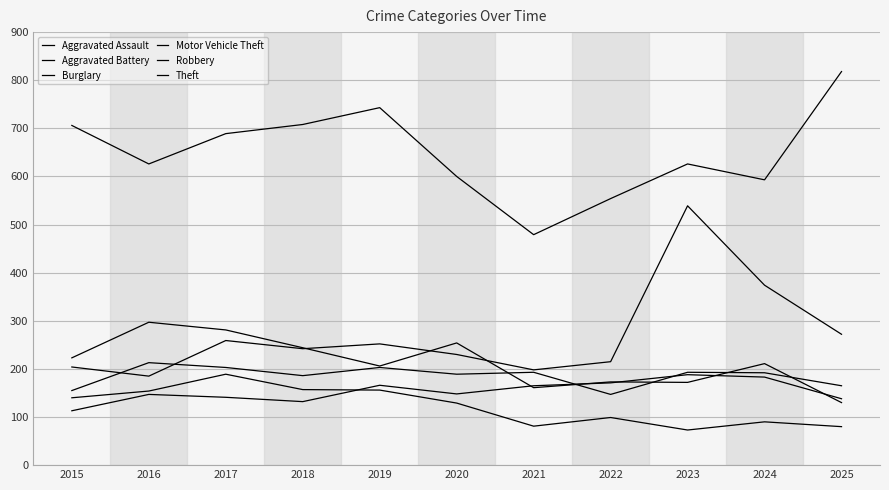

What is the total value across all series at 2017?

1762